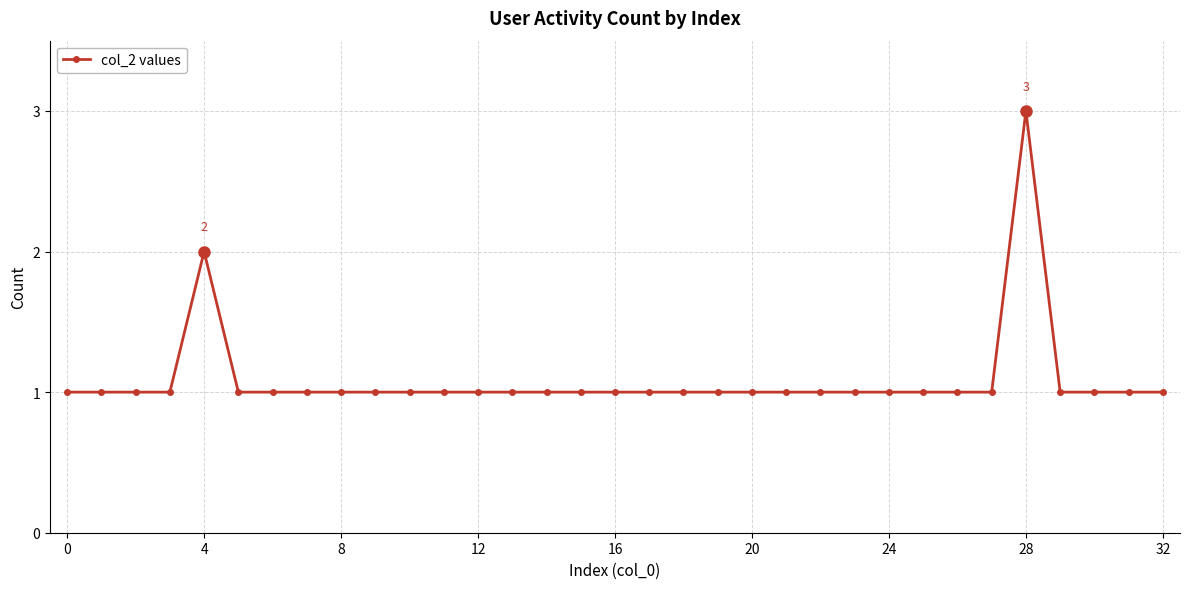

What is the greatest value displayed?

3